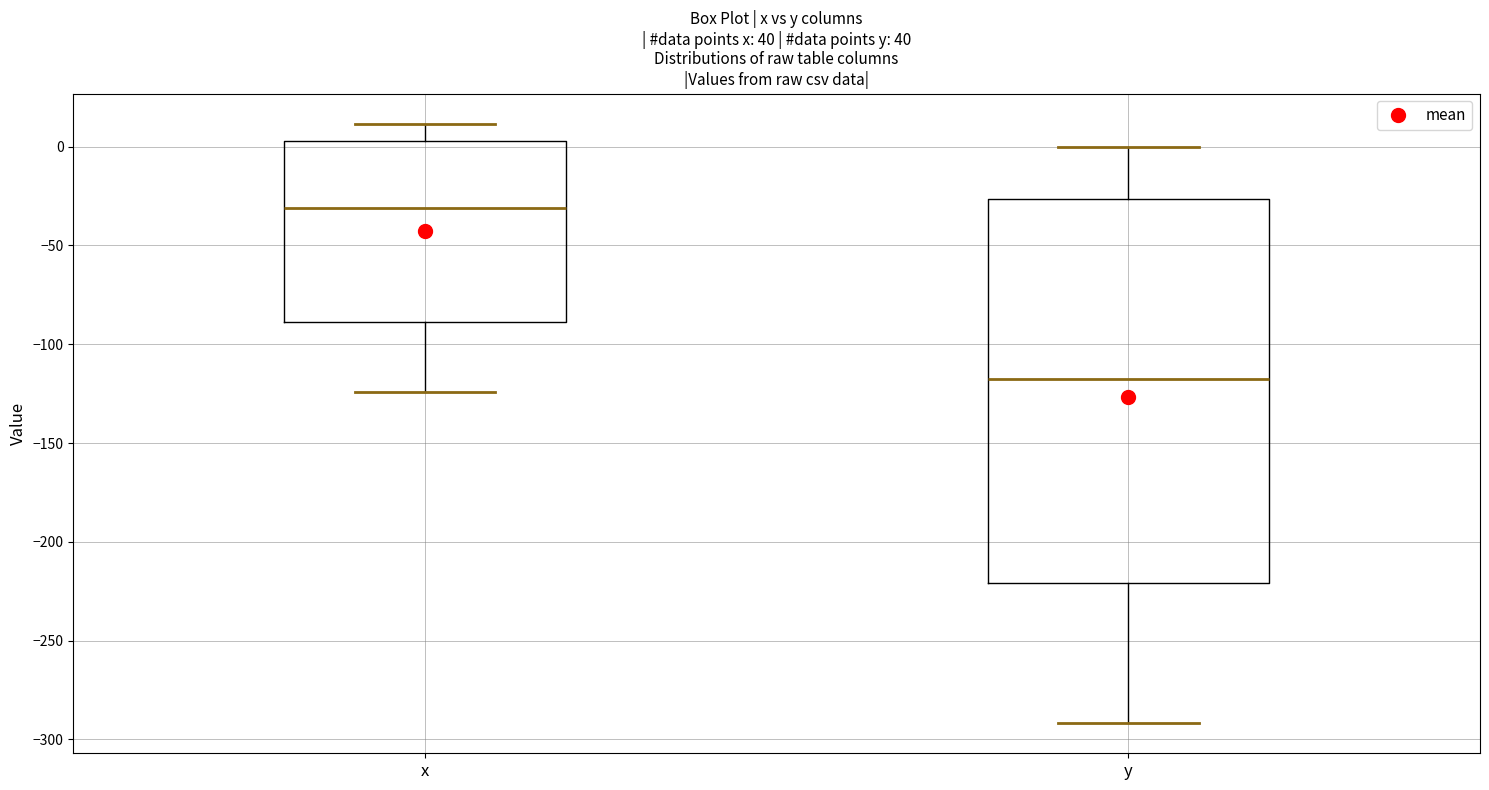

Which box has the lowest median line?

y